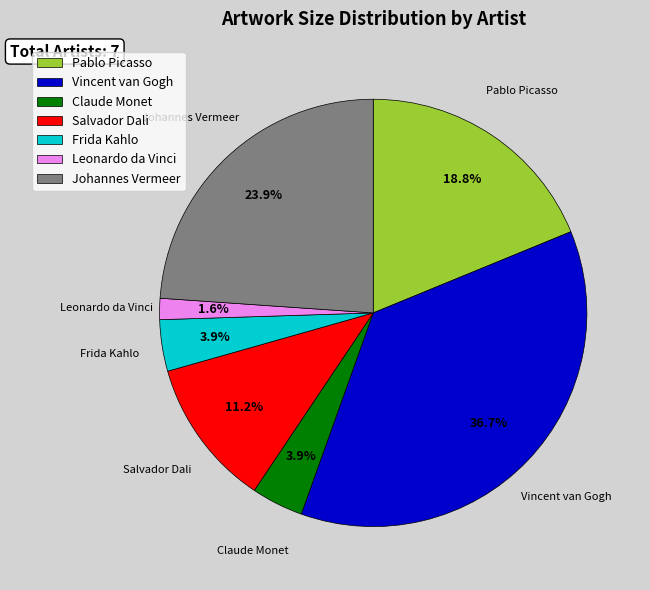

To the nearest percent, what is the difference between the Frida Kahlo and Leonardo da Vinci slice percentages?

2%